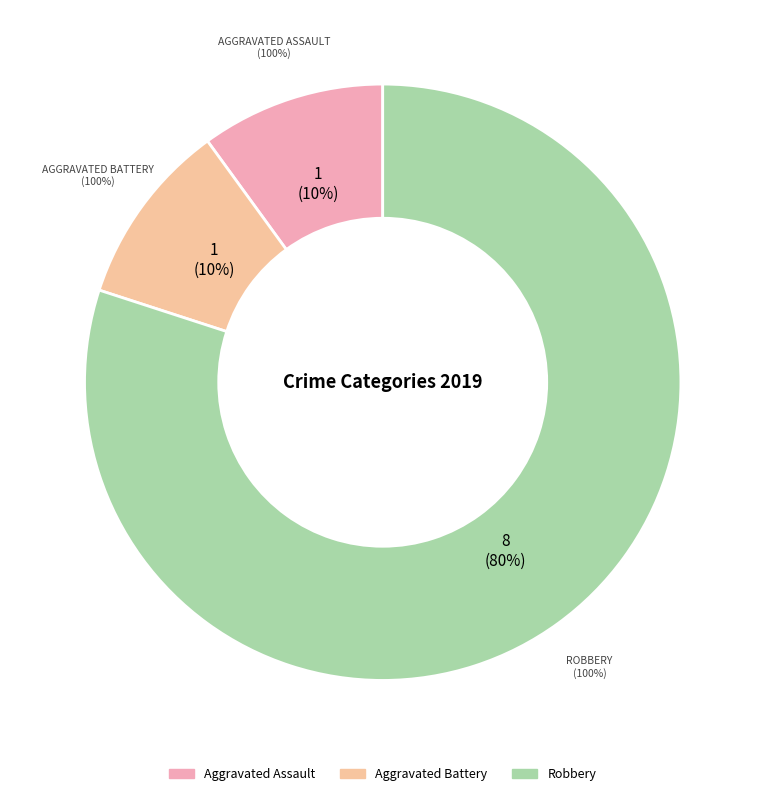

To the nearest percent, what is the average slice percentage?

33%